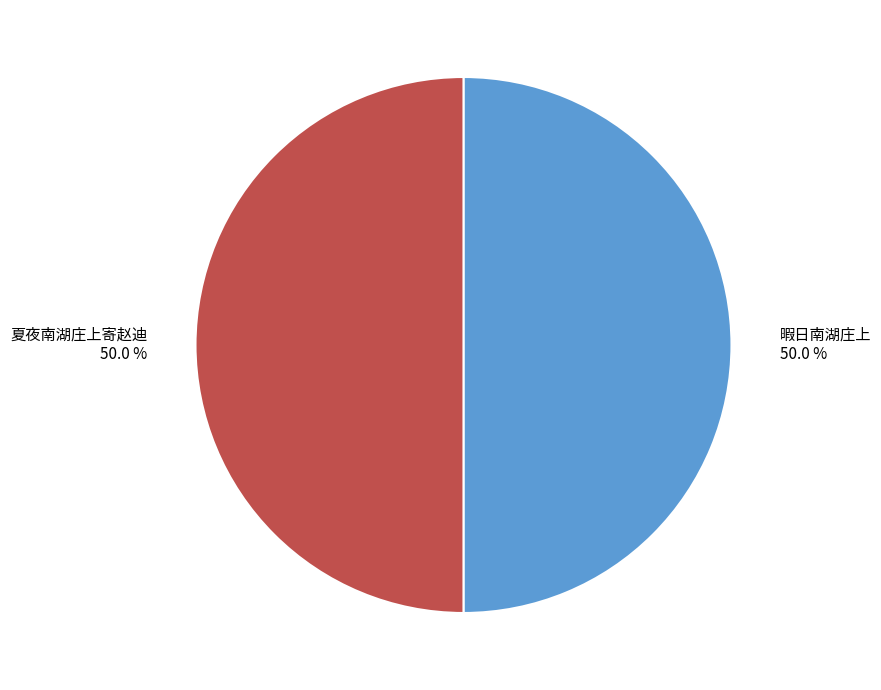

How many slices are in this pie chart?

2